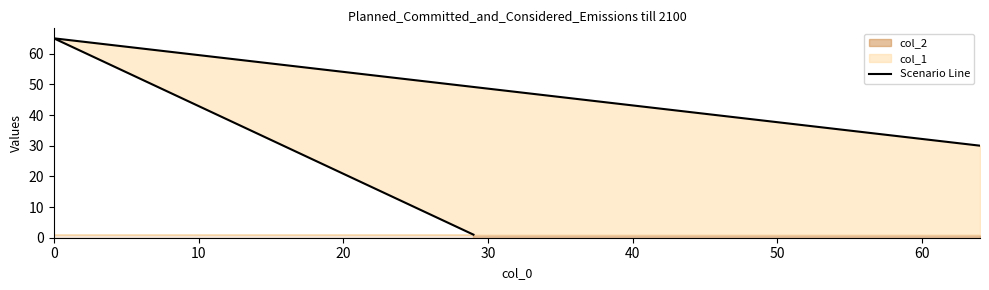

Does the chart have visible grid lines?

No